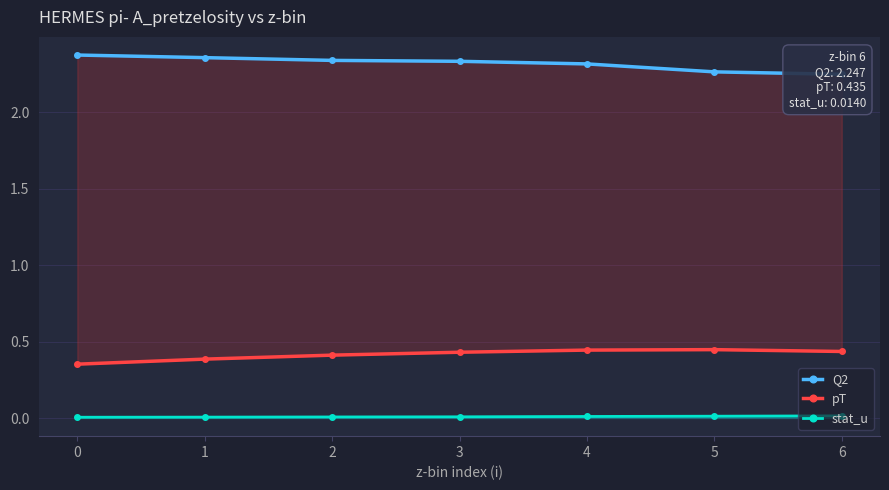

The value of stat_u at 0 is 0.0. True or false?

True